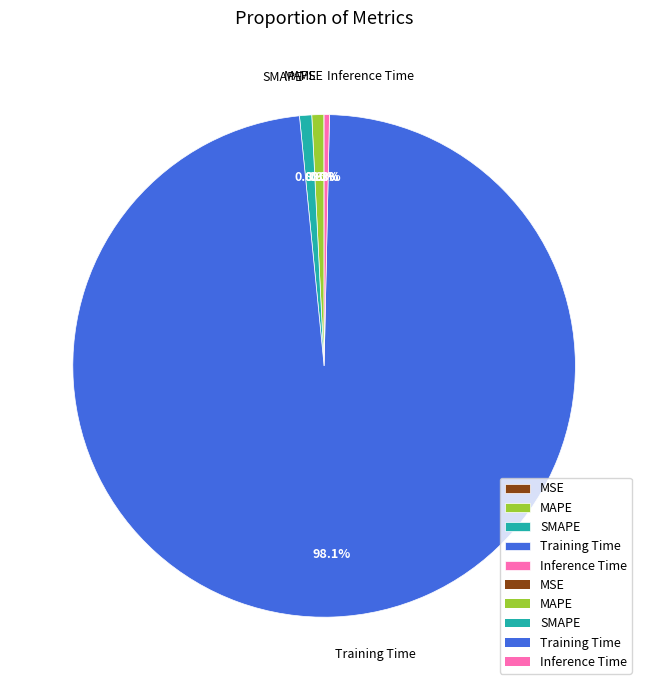

To the nearest percent, what portion does MAPE represent?

1%